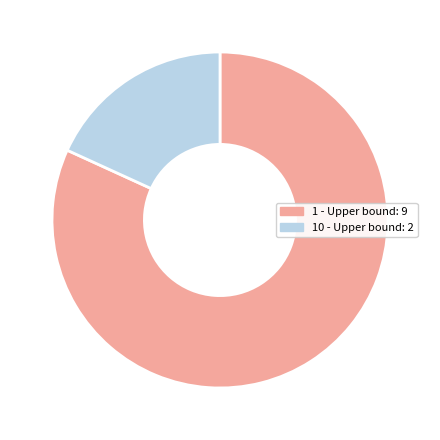

Is there any slice that represents more than half of the pie?

Yes